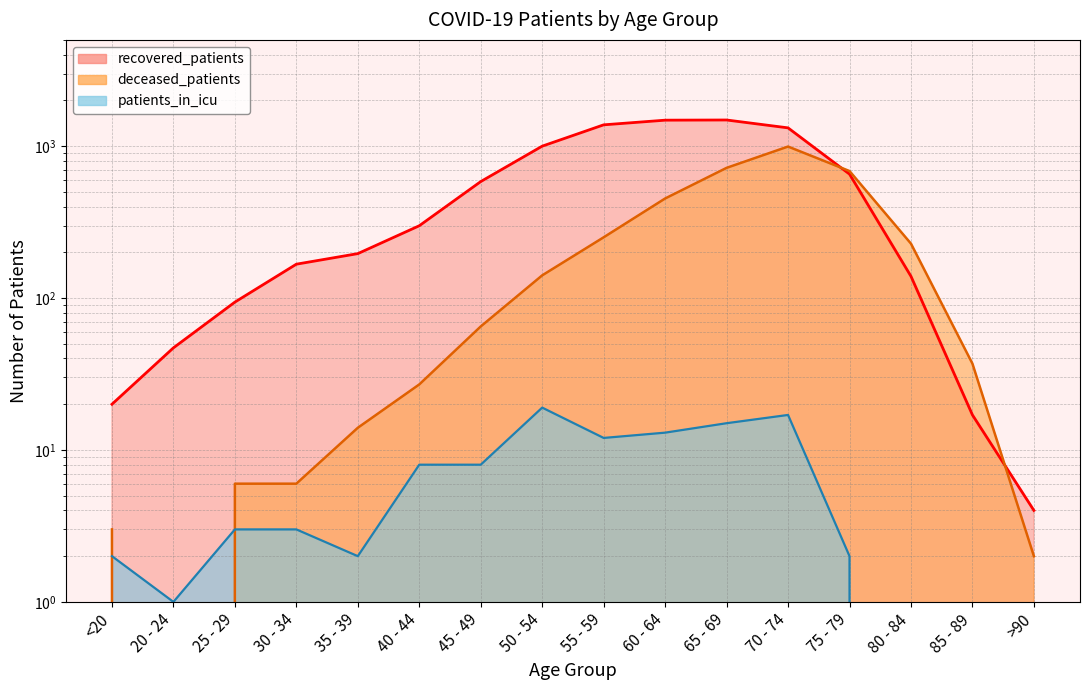

At which label does patients_in_icu first exceed 3?

40 - 44